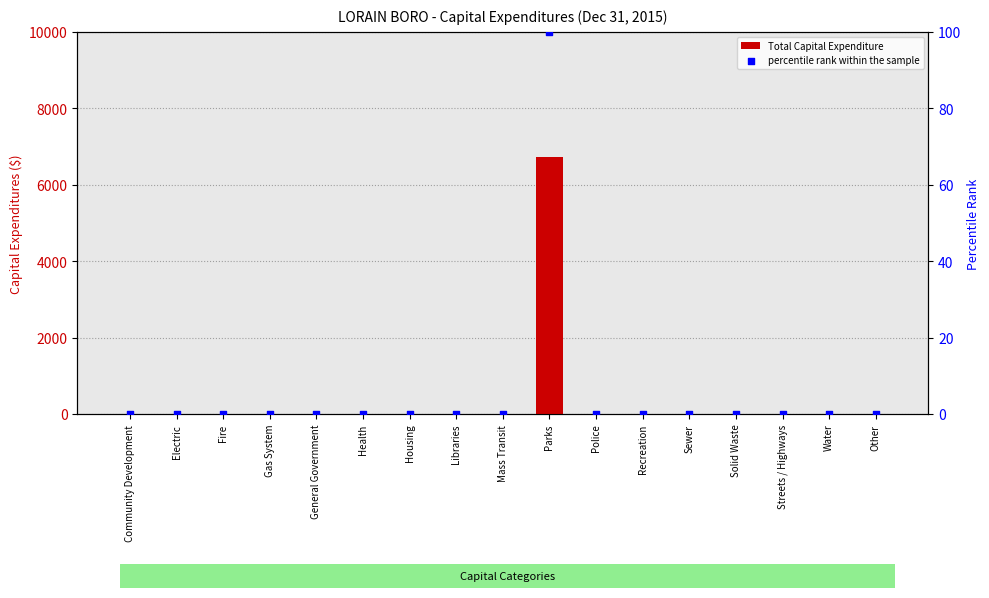

What are all the series names shown in the legend?

Total Capital Expenditure, percentile rank within the sample